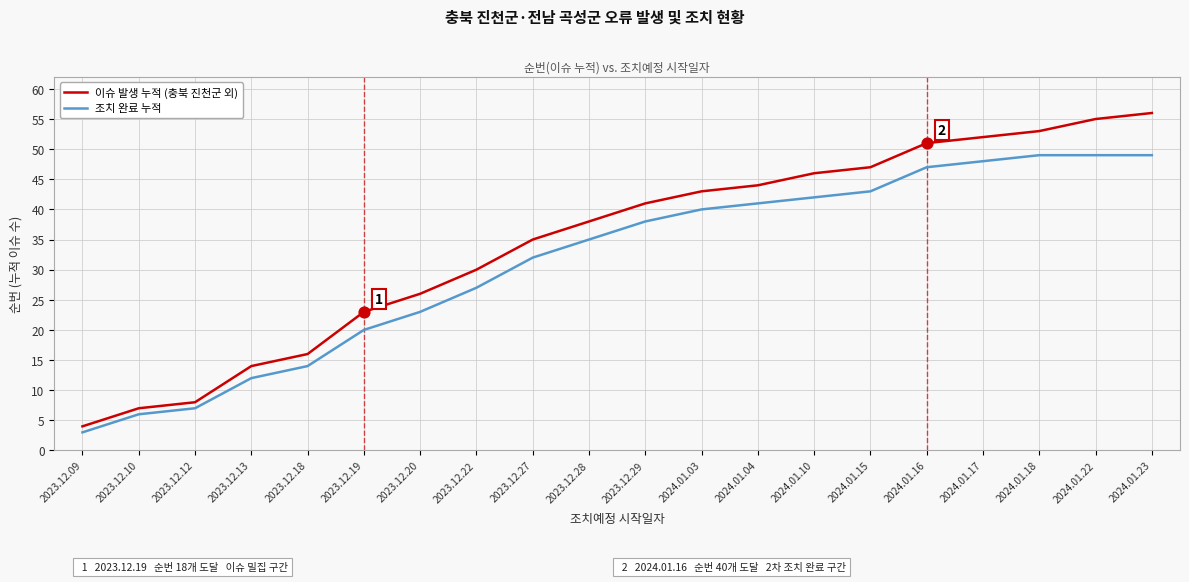

Which series has the largest range (max minus min)?

이슈 발생 누적 (충북 진천군 외)